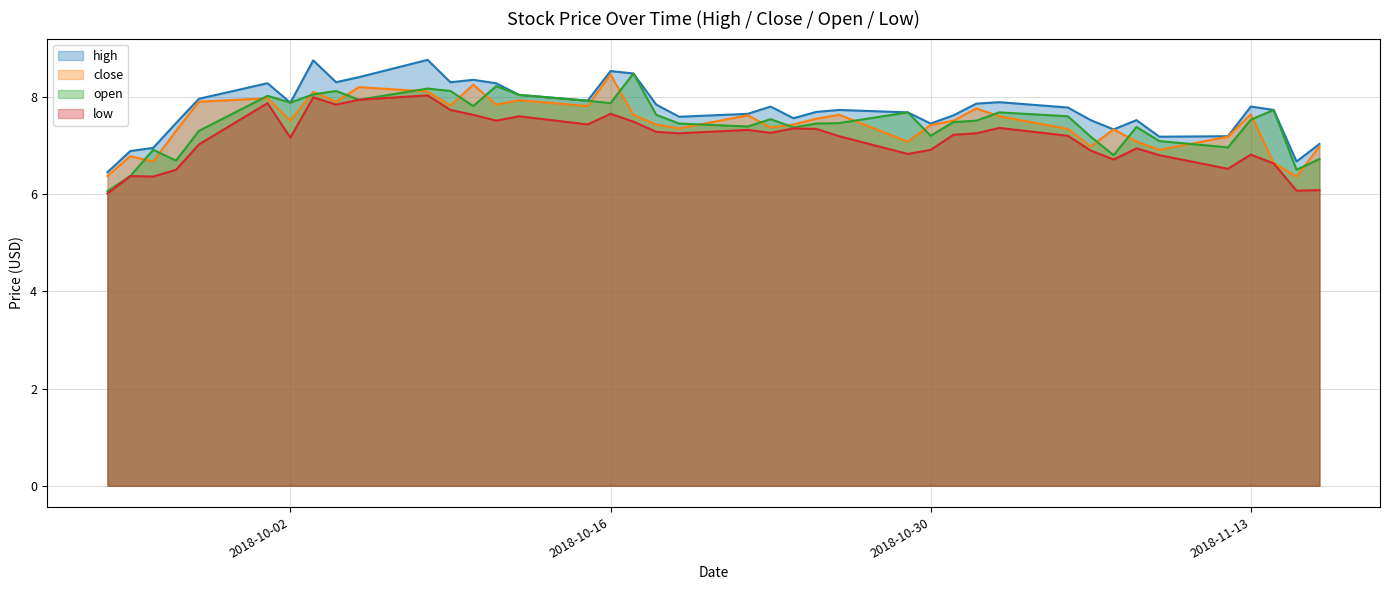

What are all the series names shown in the legend?

high, close, open, low